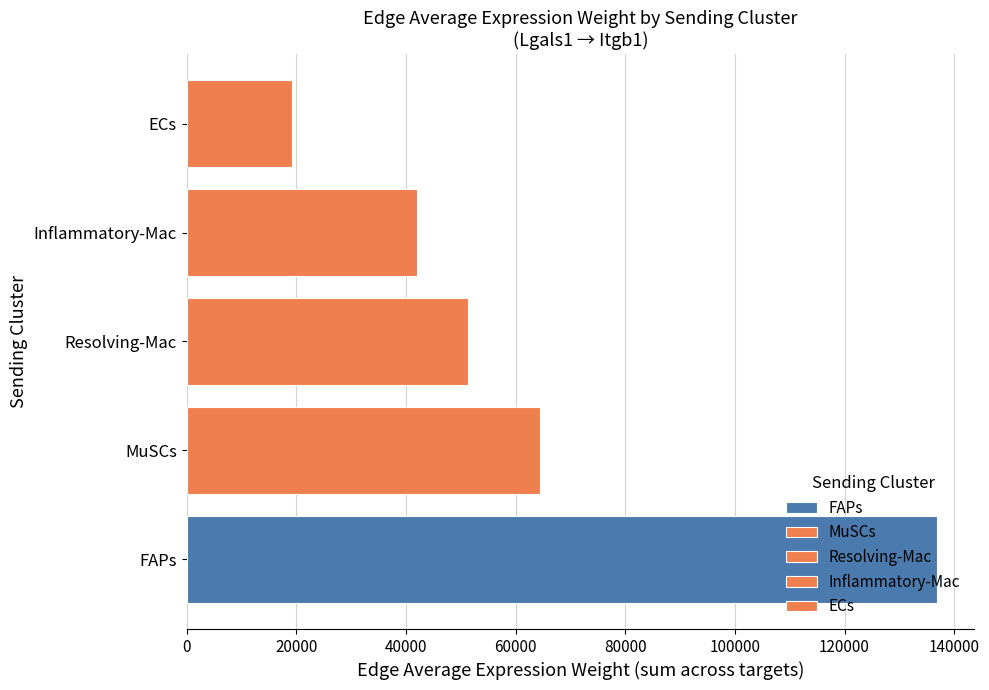

Count the number of categories in the chart.

1